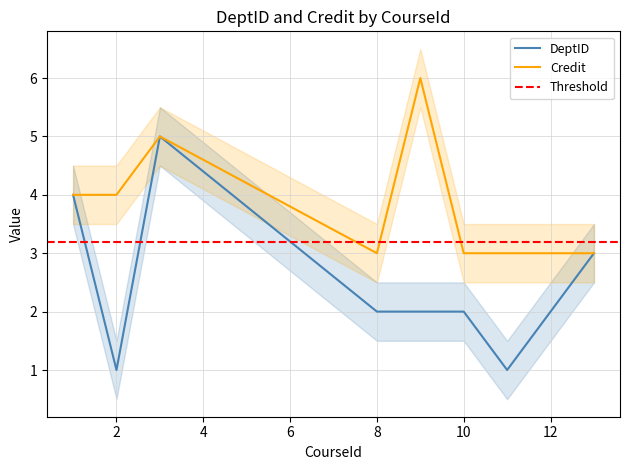

Rank the series at 2 from lowest to highest value.

DeptID, Credit